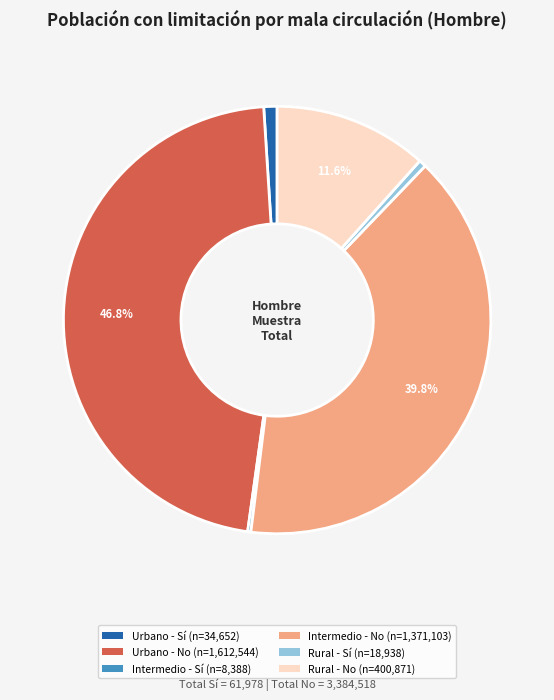

Do Urbano - Sí (n=34,652) and Rural - Sí (n=18,938) together represent more than half of the pie?

No